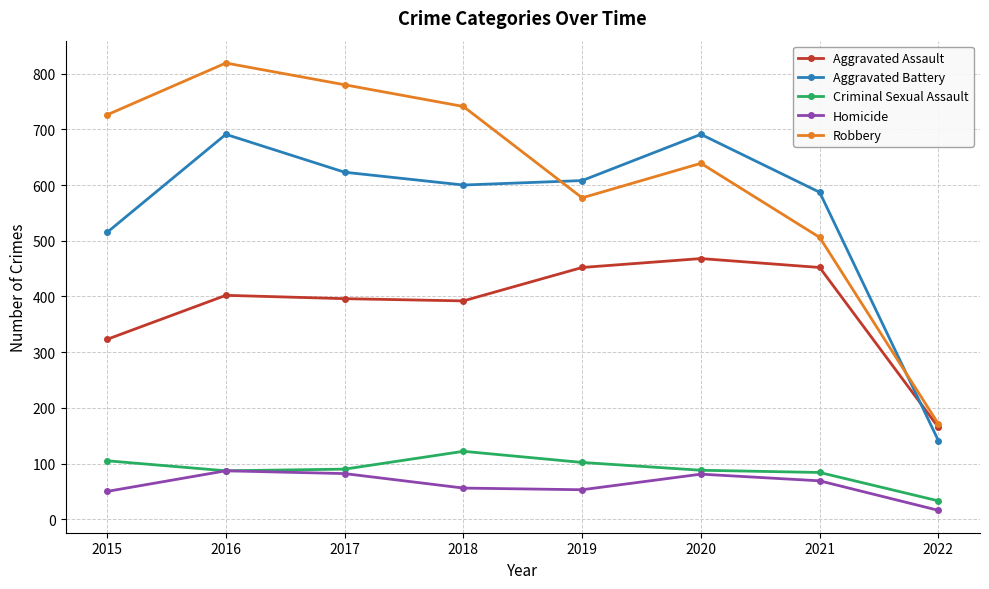

What is the sum of the Aggravated Battery values at 2017 and 2016?

1314